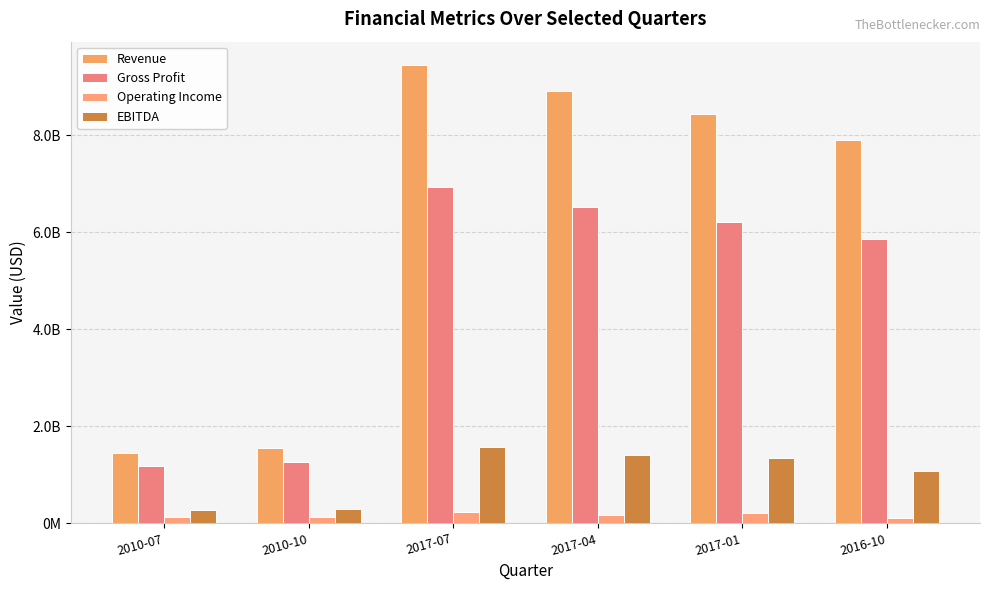

List the series in order of their peak value, highest first.

Revenue, Gross Profit, EBITDA, Operating Income